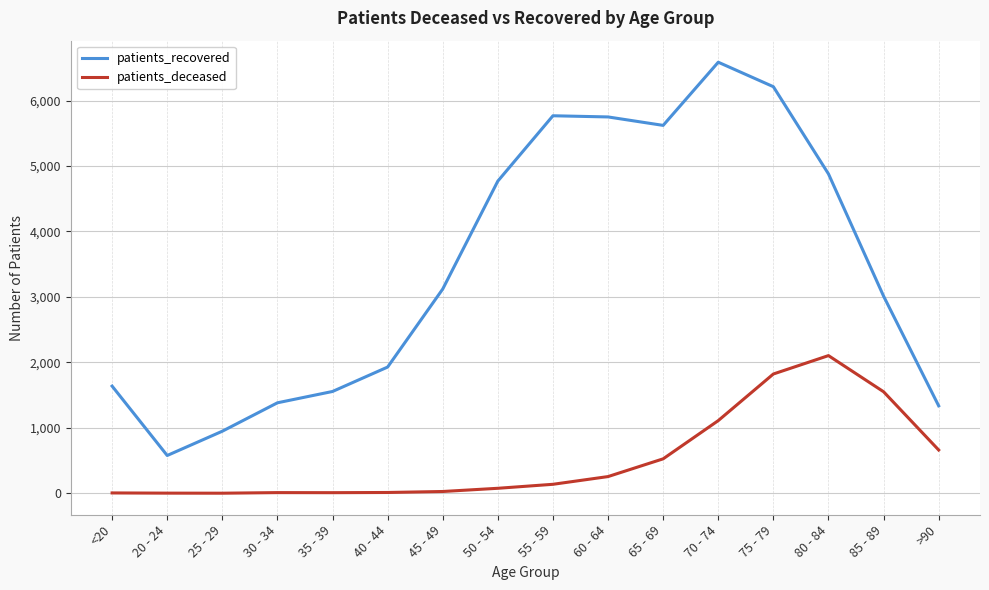

At 85 - 89, list the series in order from largest to smallest.

patients_recovered, patients_deceased